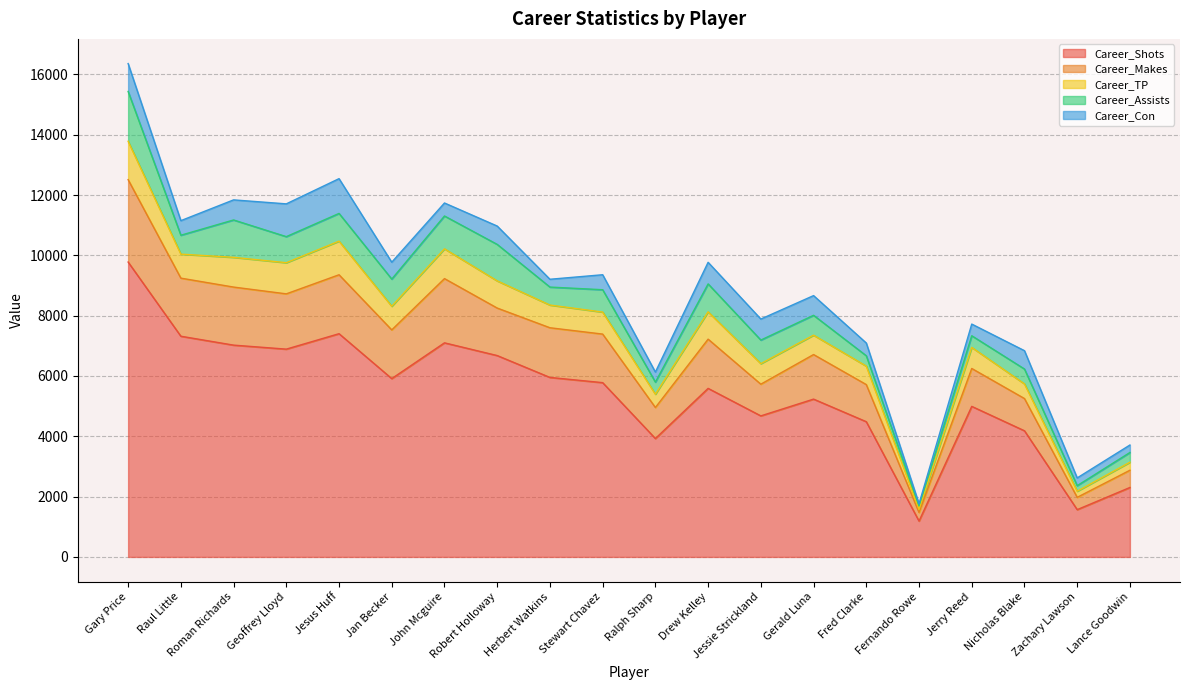

True or false: Career_Makes and Career_Shots intersect in this chart.

False